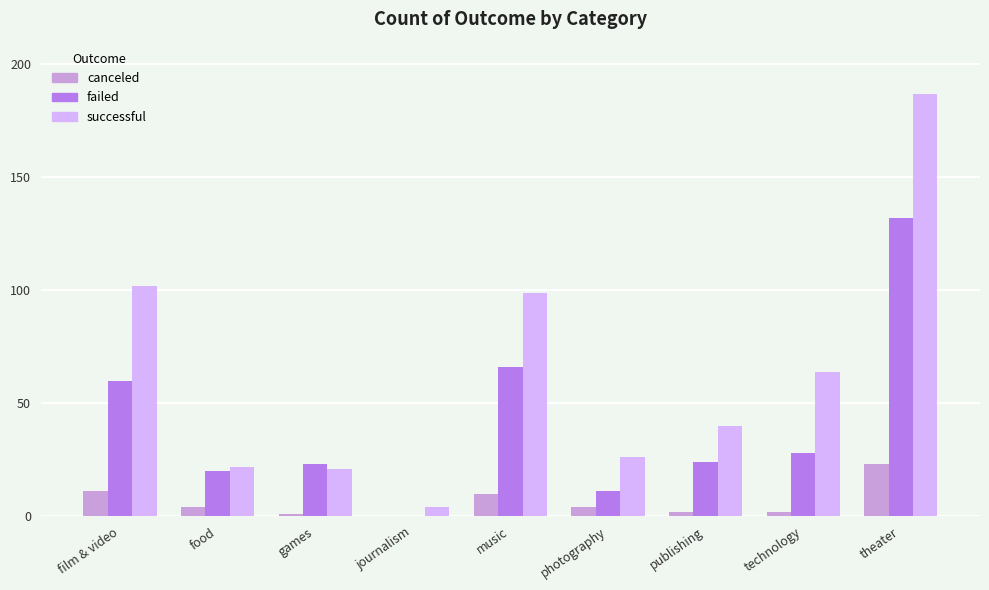

Is it true that successful equals 268 at theater?

False